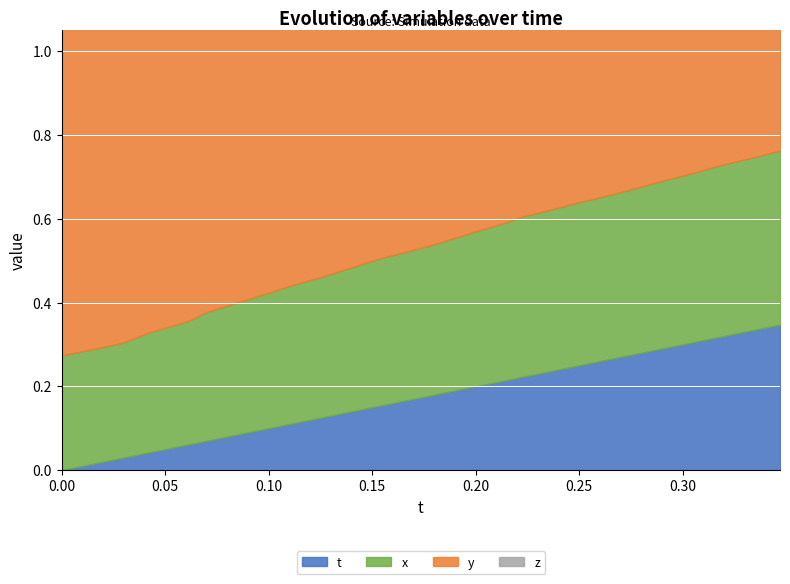

What value does the t series have at 0.06170654?

0.1